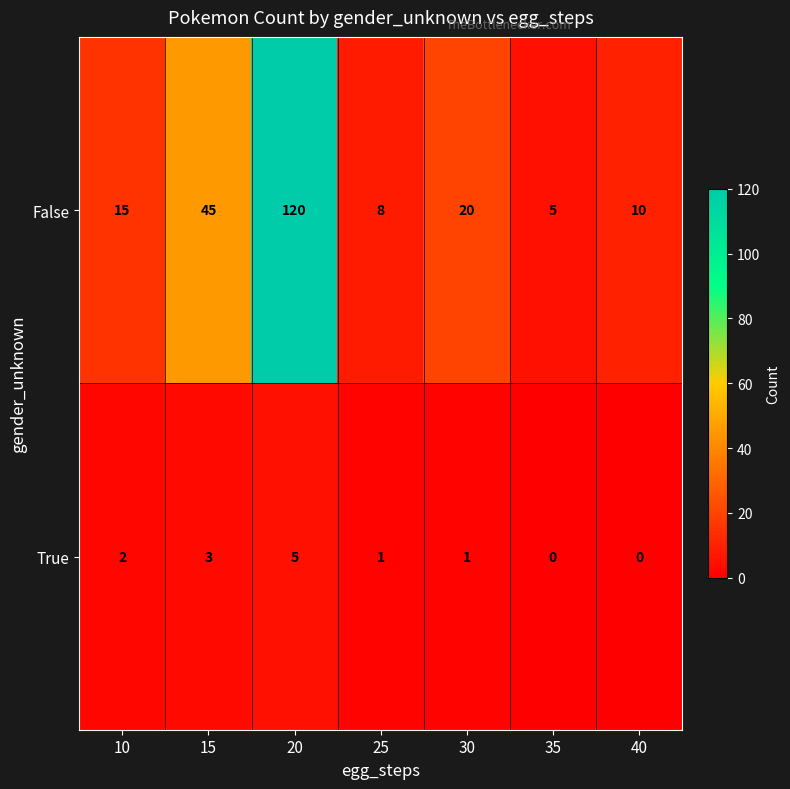

At which category is the sum across all series the highest?

20